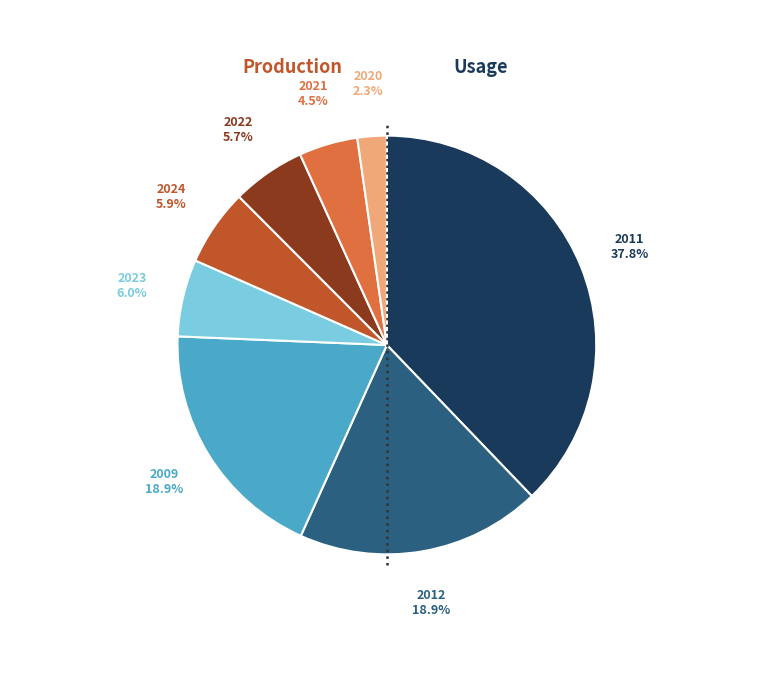

Is there any slice that represents more than half of the pie?

No